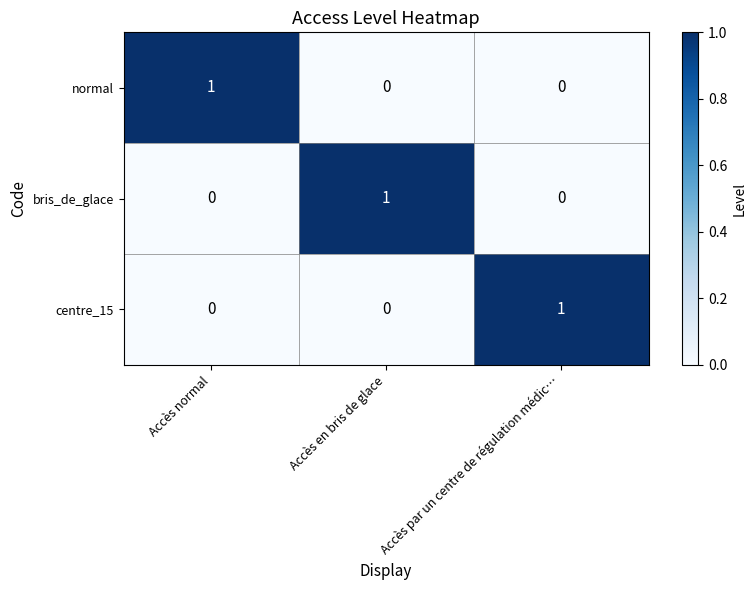

At how many categories does at least one series exceed 0?

3